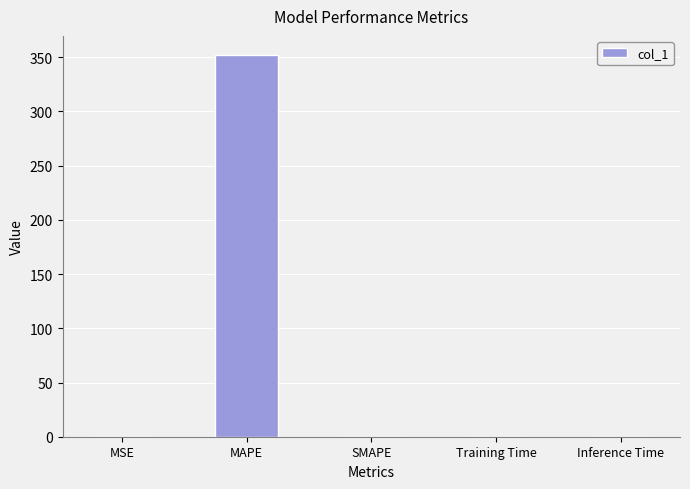

The chart shows a value of 118.3 at MAPE. True or false?

False